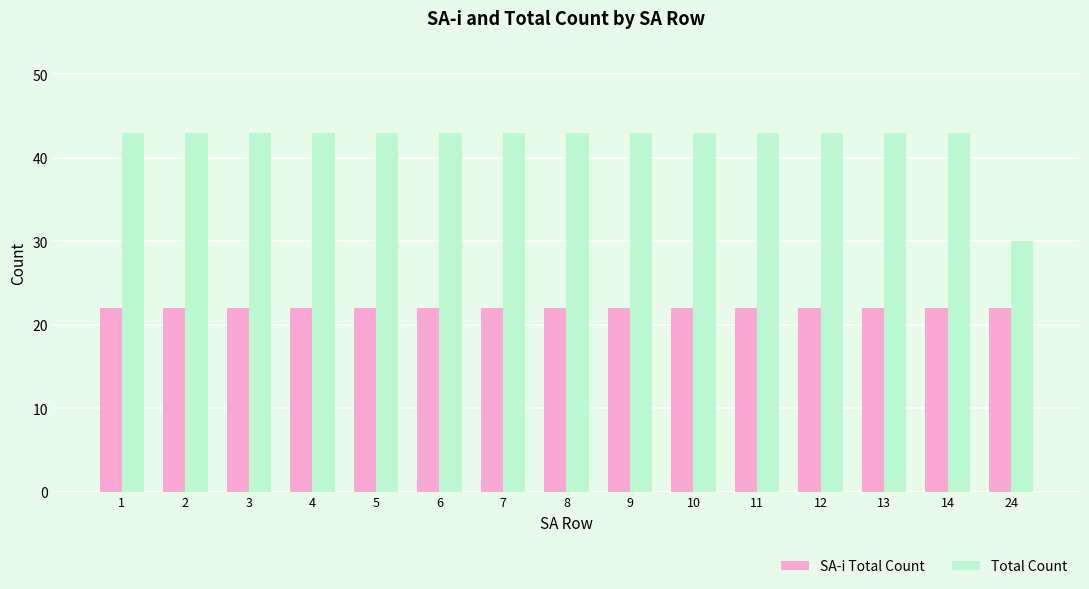

What is the greatest value displayed?

43